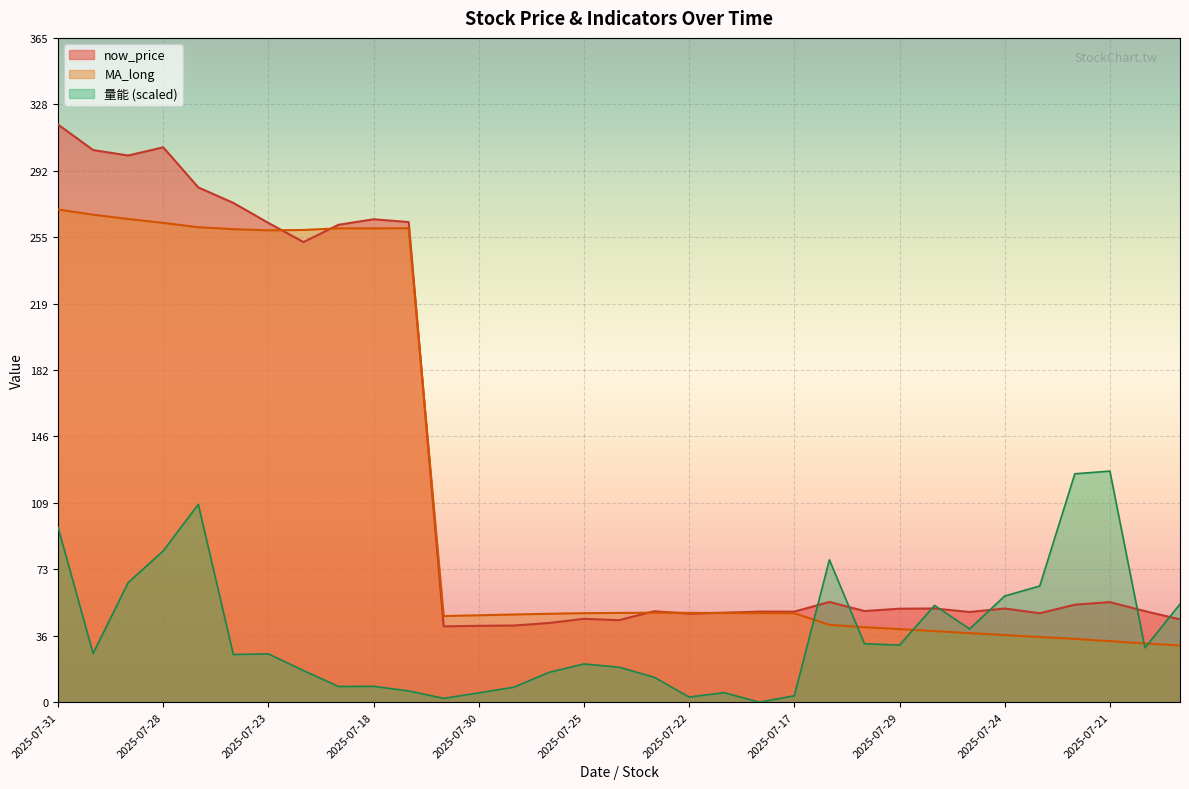

What is the lowest value of the MA_long series?

31.1